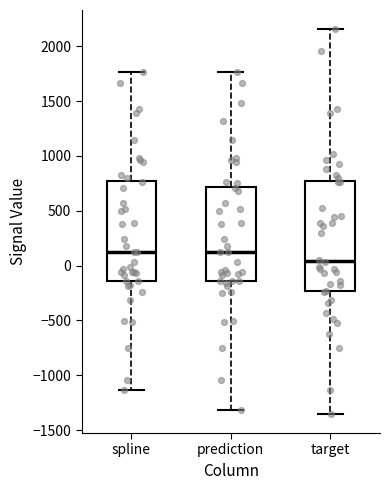

Reading left to right, transcribe this box plot: for each box, give where its median line is, the range the box spans, and where its two whiskers end, as read against the y-axis. The values are not printed on the chart, so give them approximately, as read against the axis.

spline: median 100, box -150 to 750, whiskers -1150 to 1750
prediction: median 100, box -150 to 700, whiskers -1300 to 1750
target: median 50, box -250 to 750, whiskers -1350 to 2150